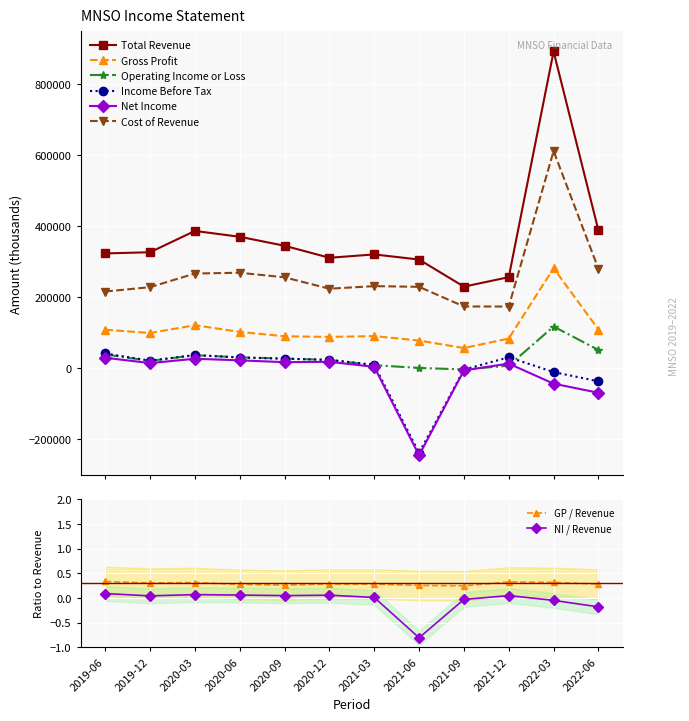

How many values in the Cost of Revenue series exceed 230400?

5